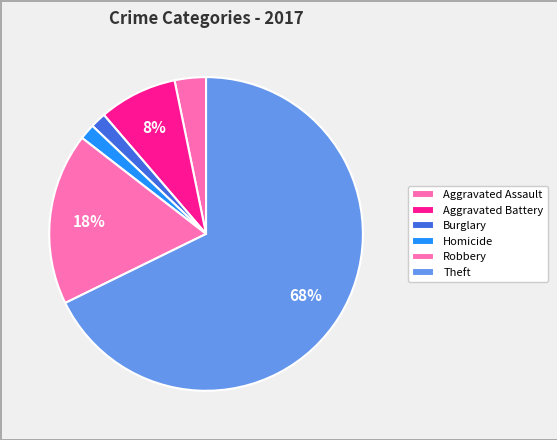

Count the number of slices in the pie.

6